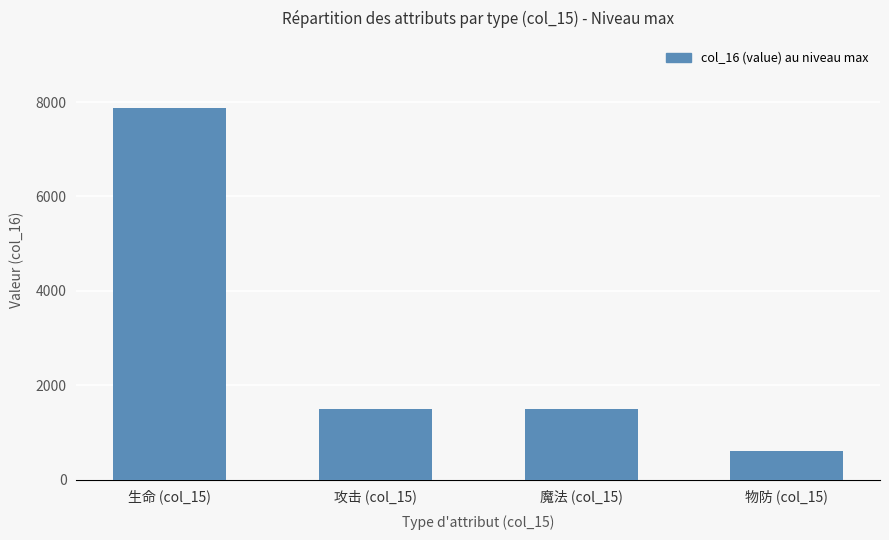

Between 攻击 (col_15) and 物防 (col_15), which is larger?

攻击 (col_15)